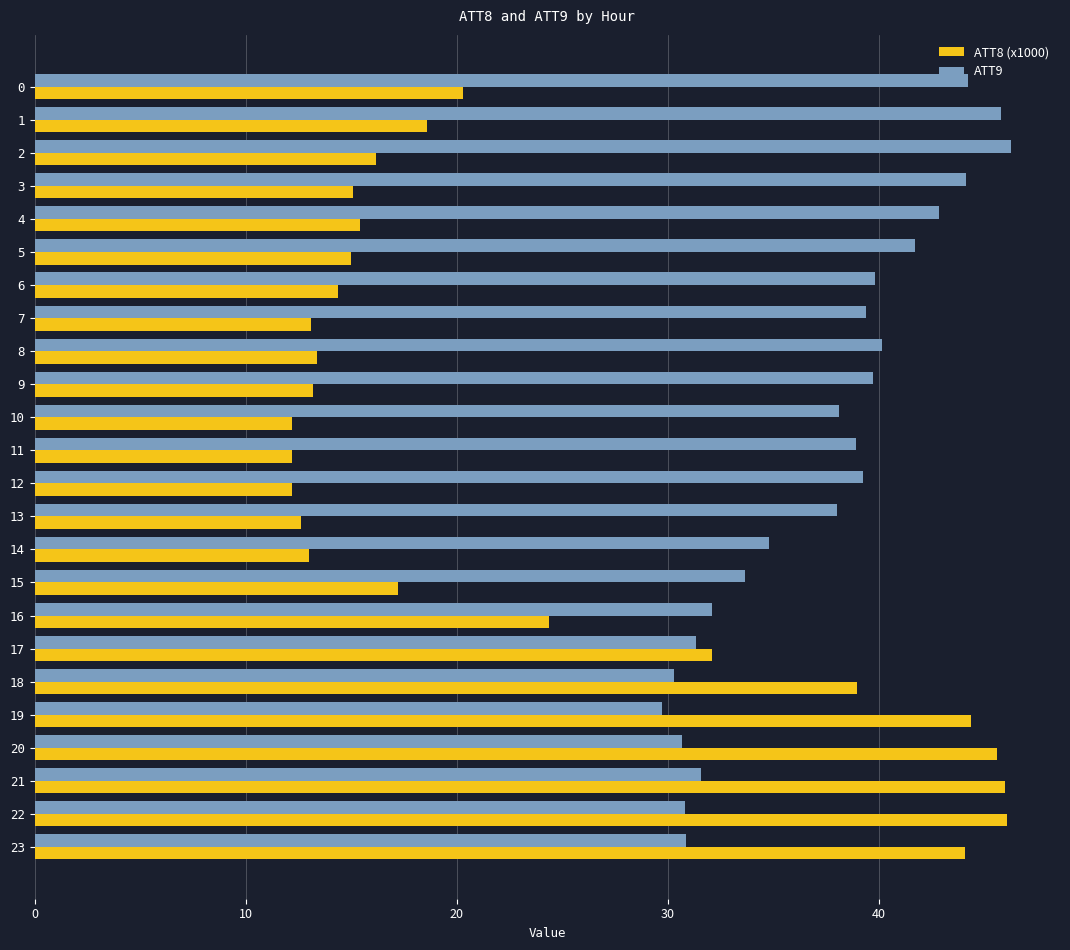

The ATT9 series shows 31.3 at 17. True or false?

True